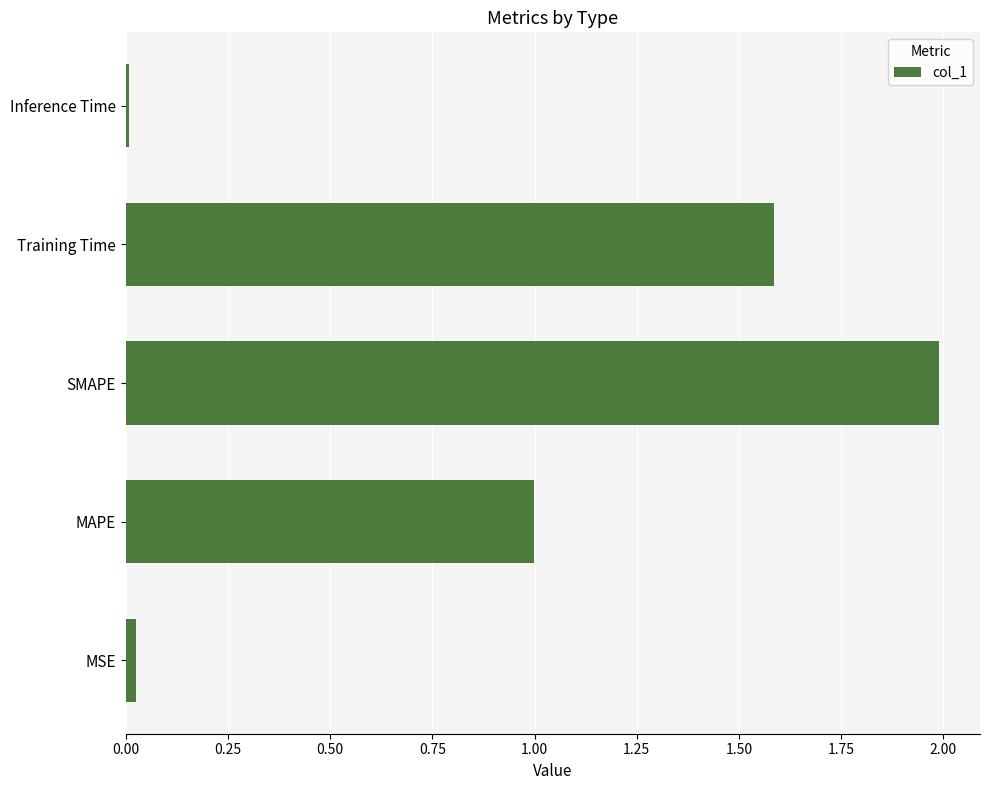

What is the difference between the values at Training Time and MAPE?

0.6